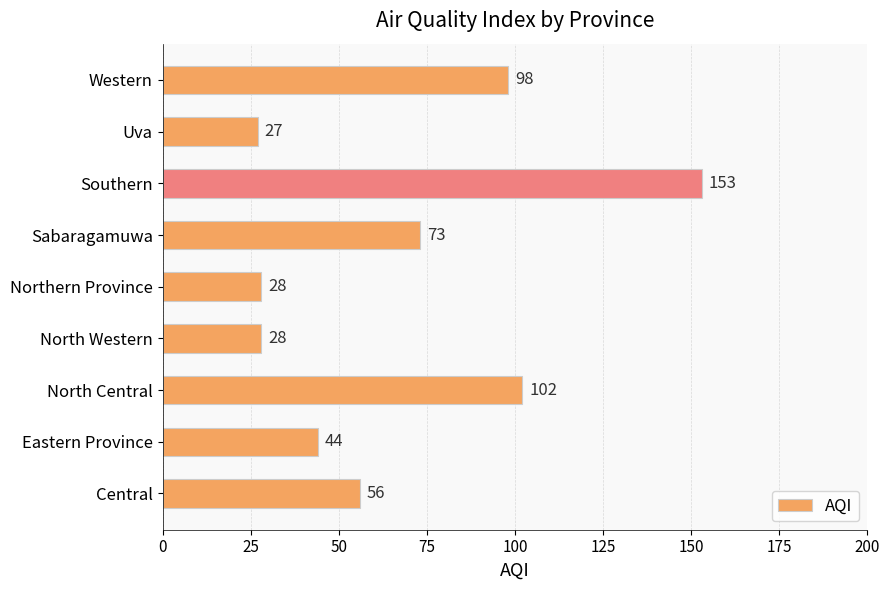

The chart shows a value of 214 at Southern. True or false?

False